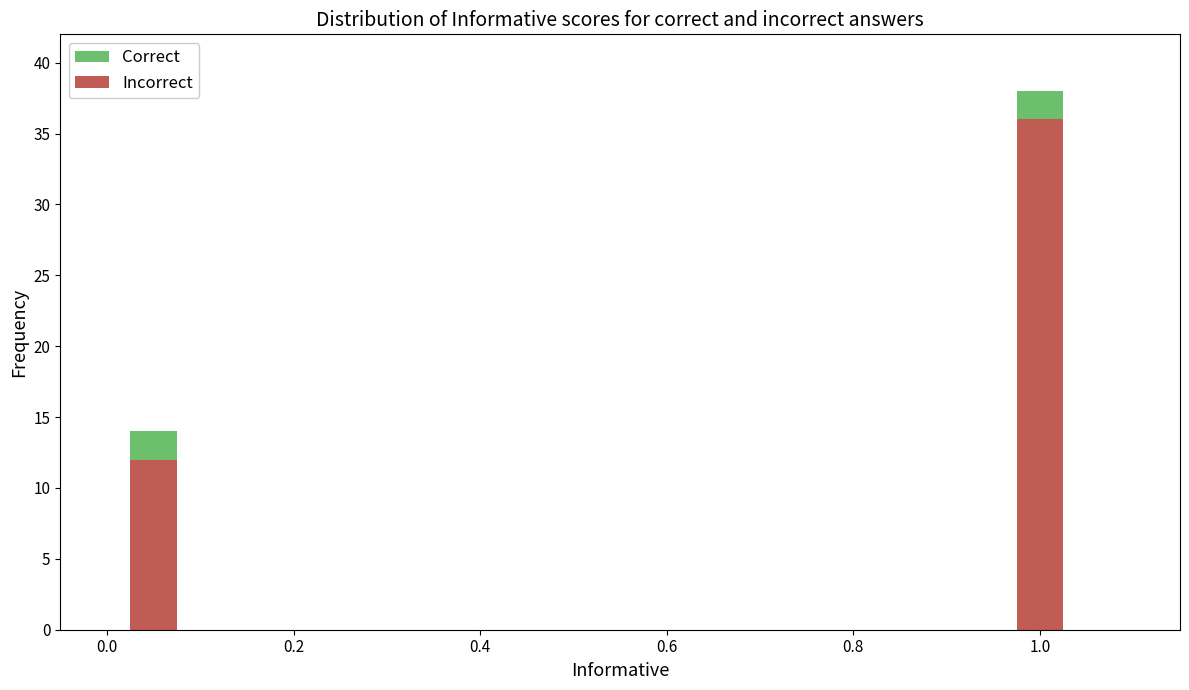

What is the difference between the maximum and minimum values in the Incorrect series?

24